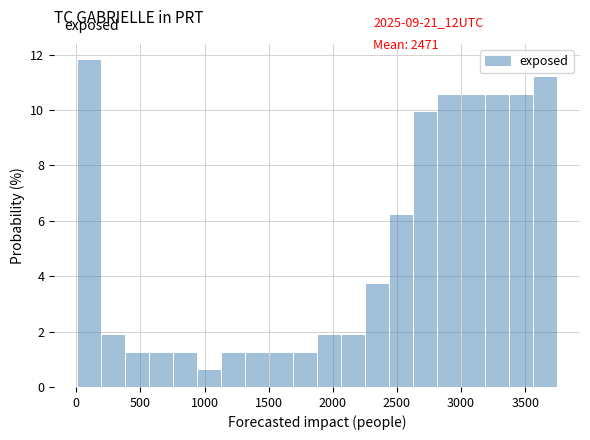

Around what value on the x-axis is the tallest bar? Give the approximate position of its centre, as read against the axis.

100